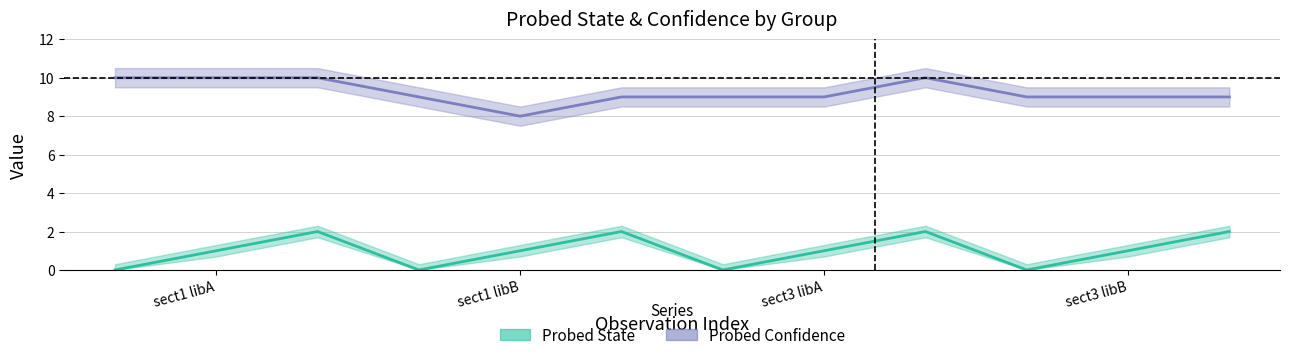

List the series in order of their peak value, lowest first.

Probed State, Probed Confidence